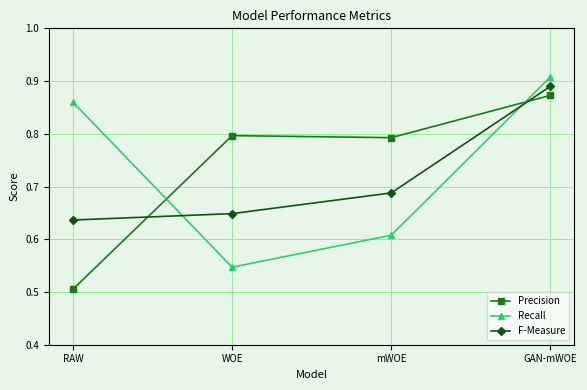

The value of Recall at mWOE is 0.9. True or false?

False